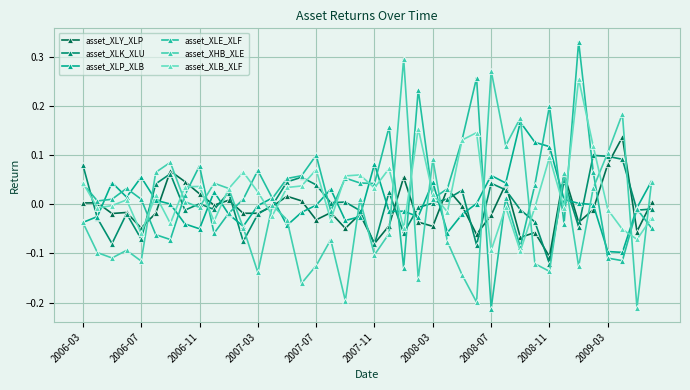

What is the sum of all asset_XLE_XLF values?

1.1